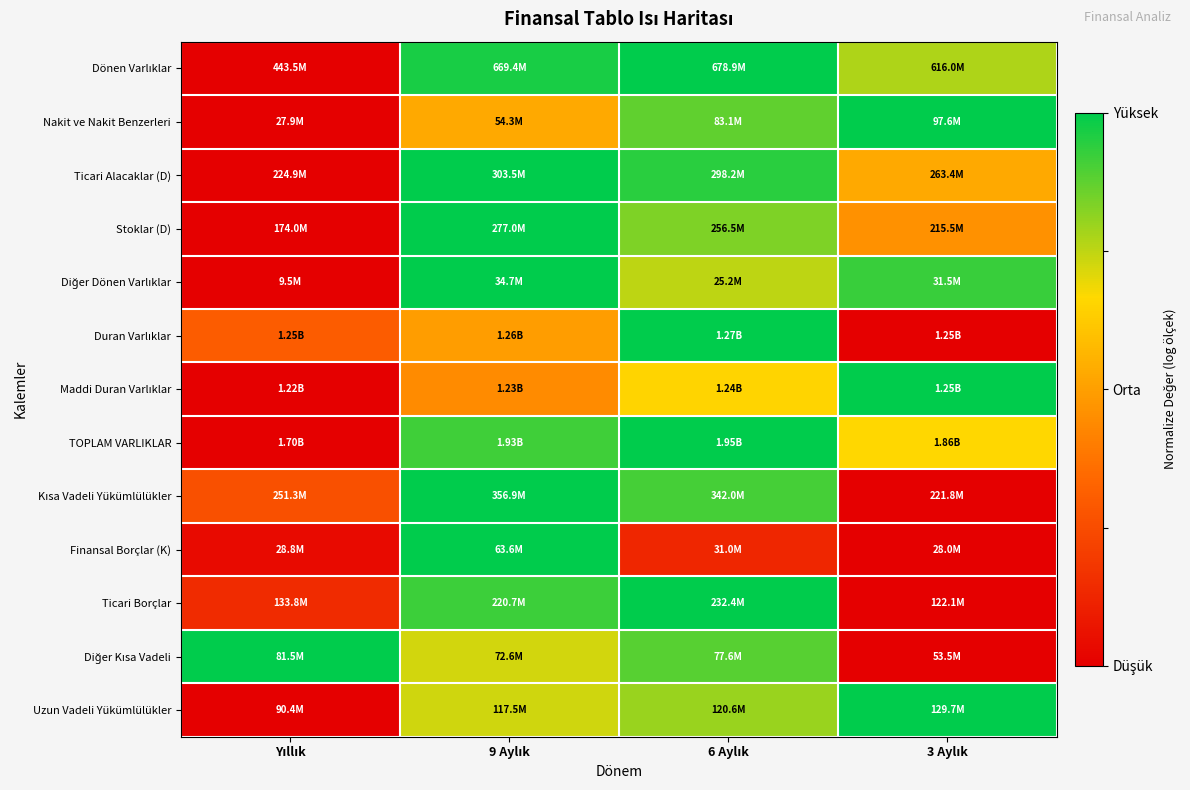

How many data points does each series have?

4